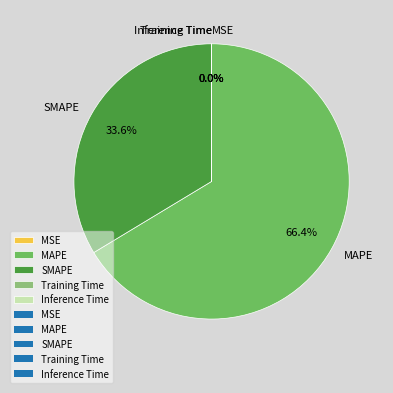

Which slice is the largest?

MAPE